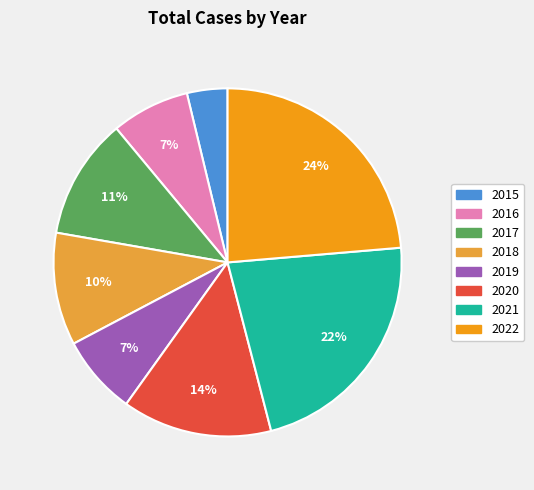

Combined, do 2016 and 2015 account for over 50%?

No